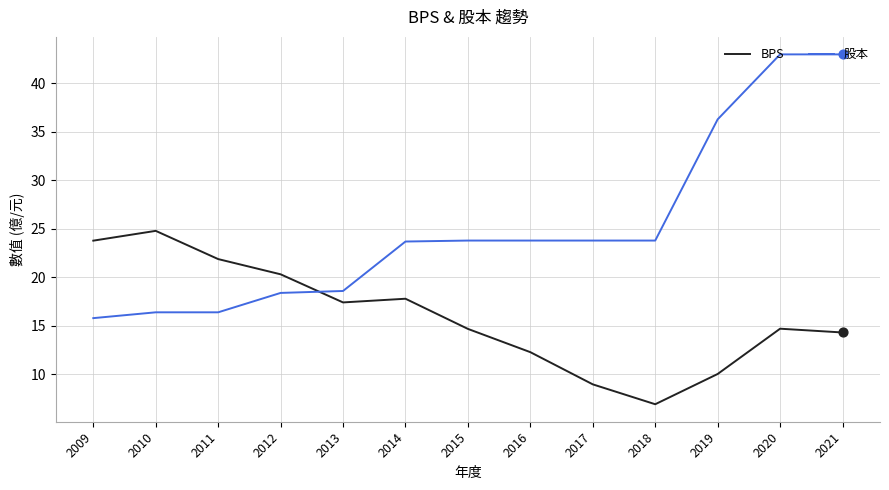

Which series has the largest total across all categories?

股本